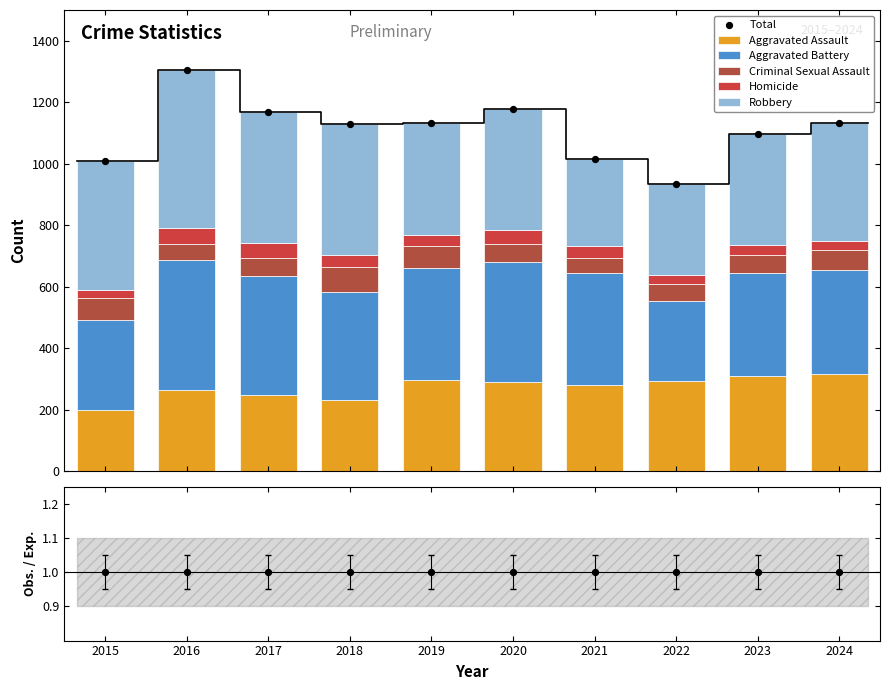

Which series has the largest total across all categories?

Robbery